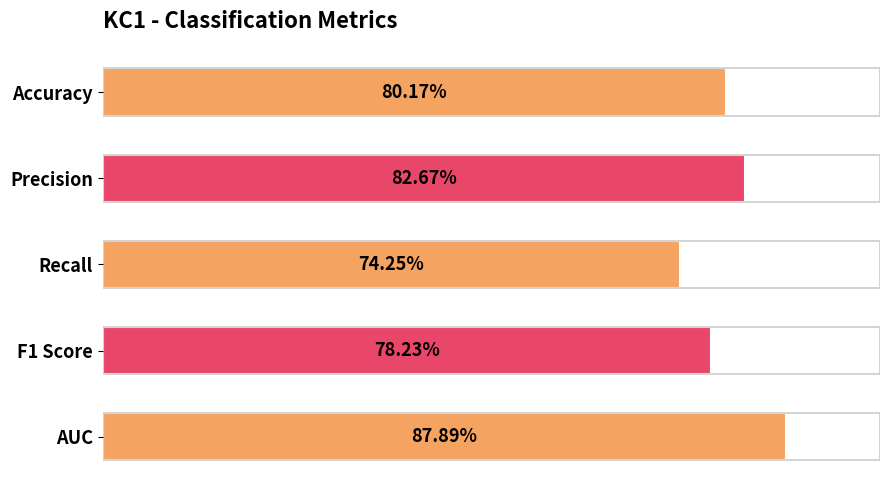

What is the value of the 1st bar from the left?

0.8